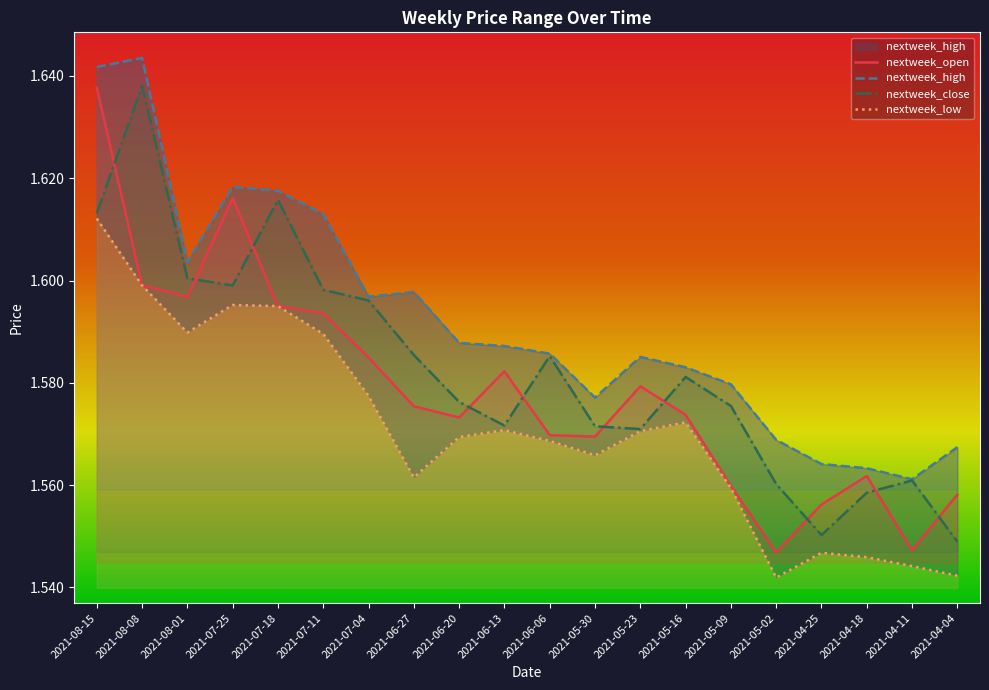

Which category has the lowest value across all series?

2021-05-02